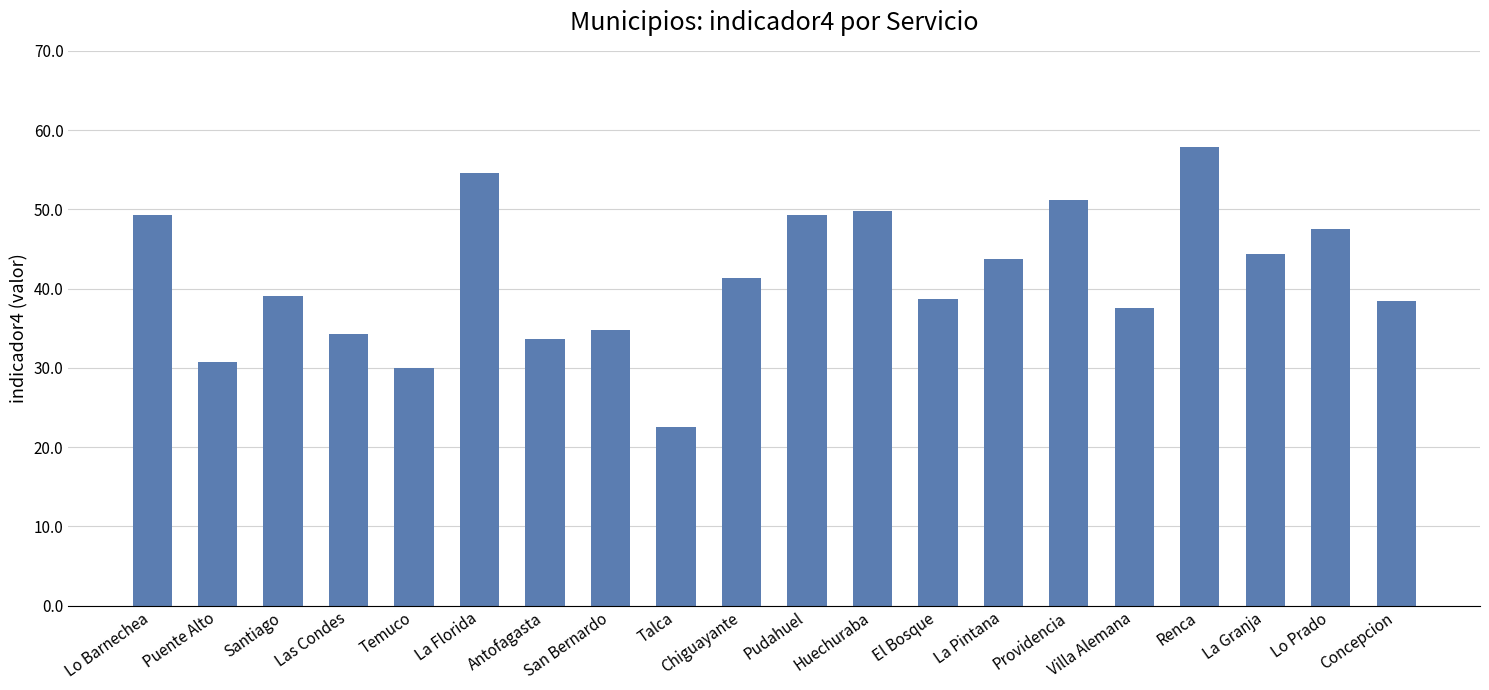

What value does the data have at La Florida?

54.6